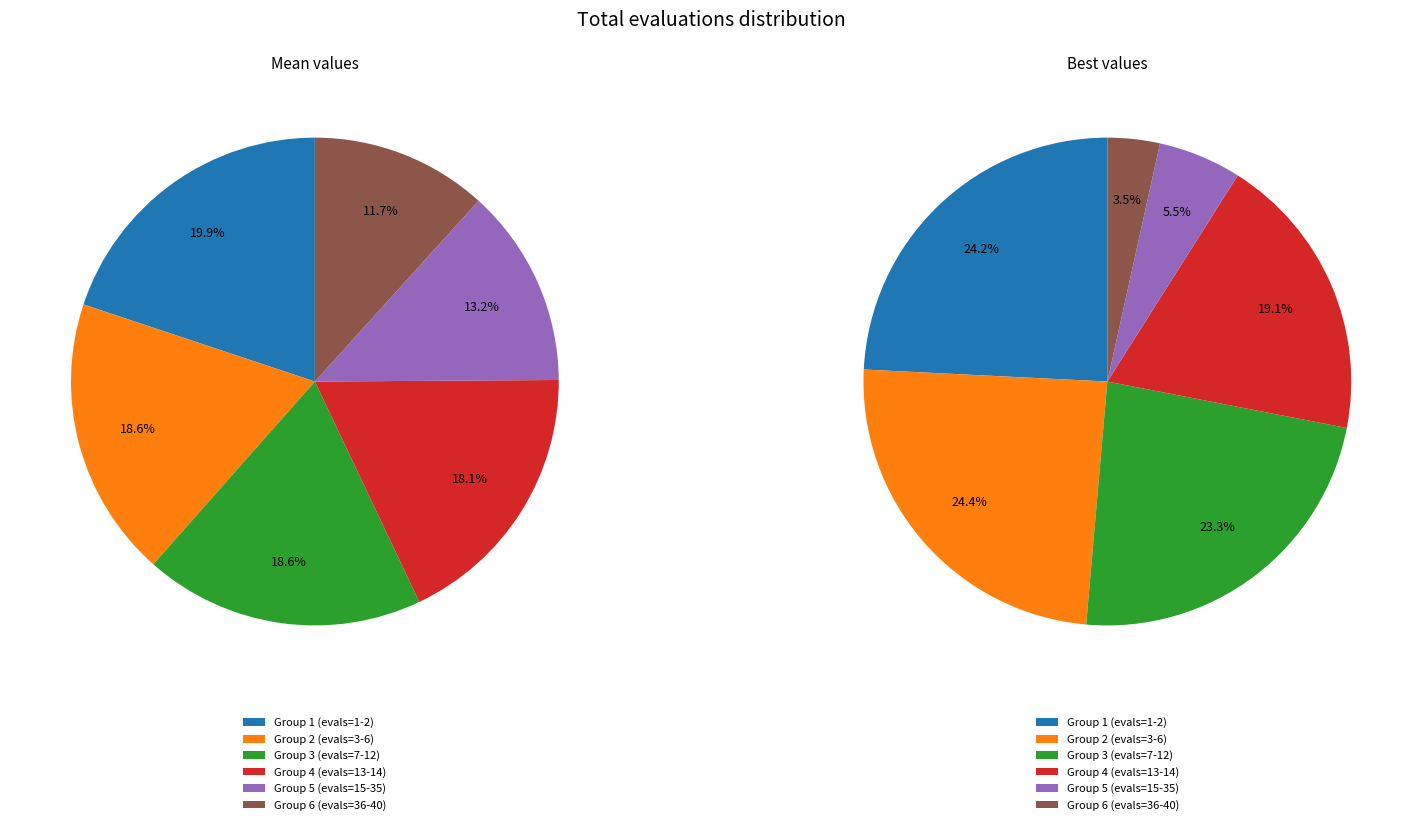

Count the number of slices in the pie.

6